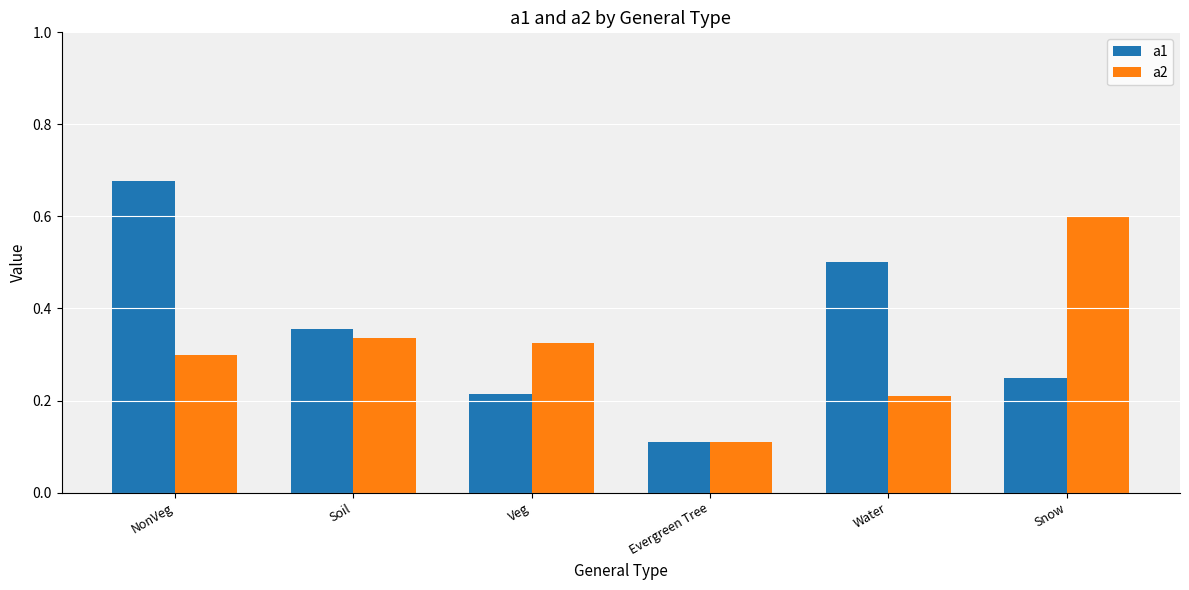

Rank the categories by a1 value from highest to lowest.

NonVeg, Water, Soil, Snow, Veg, Evergreen Tree